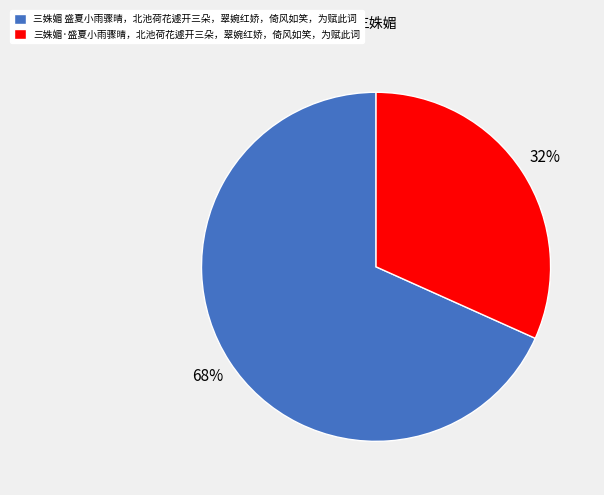

Is the sum of 三姝媚·盛夏小雨骤晴，北池荷花遽开三朵，翠婉红娇，倚风如笑，为赋此词 and 三姝媚 盛夏小雨骤晴，北池荷花遽开三朵，翠婉红娇，倚风如笑，为赋此词 greater than half?

Yes